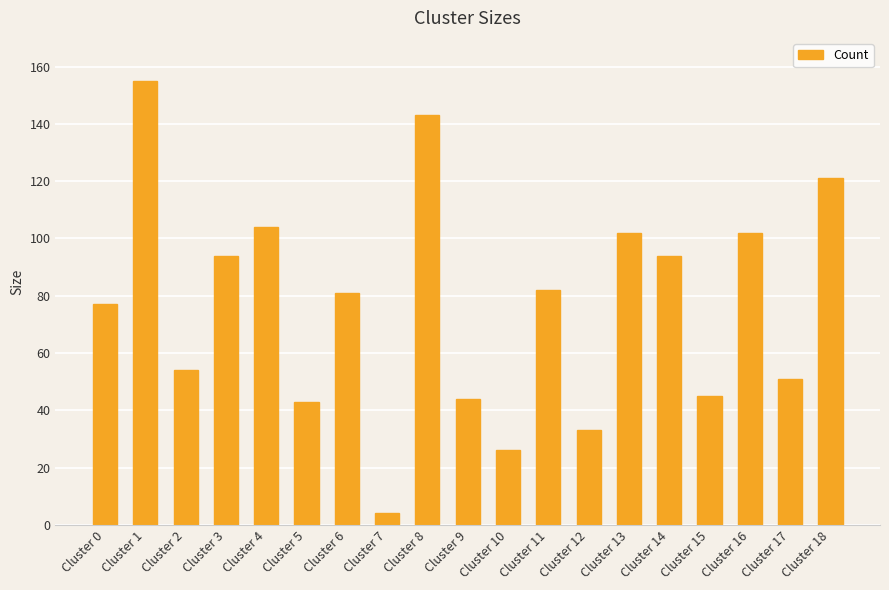

How many values are below 81?

9